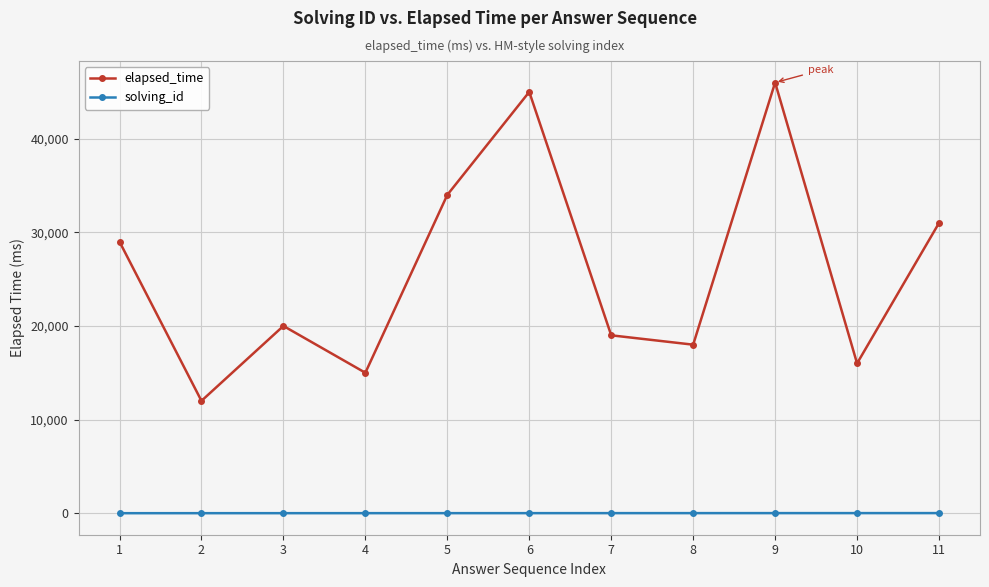

True or false: elapsed_time and solving_id cross at least once.

False